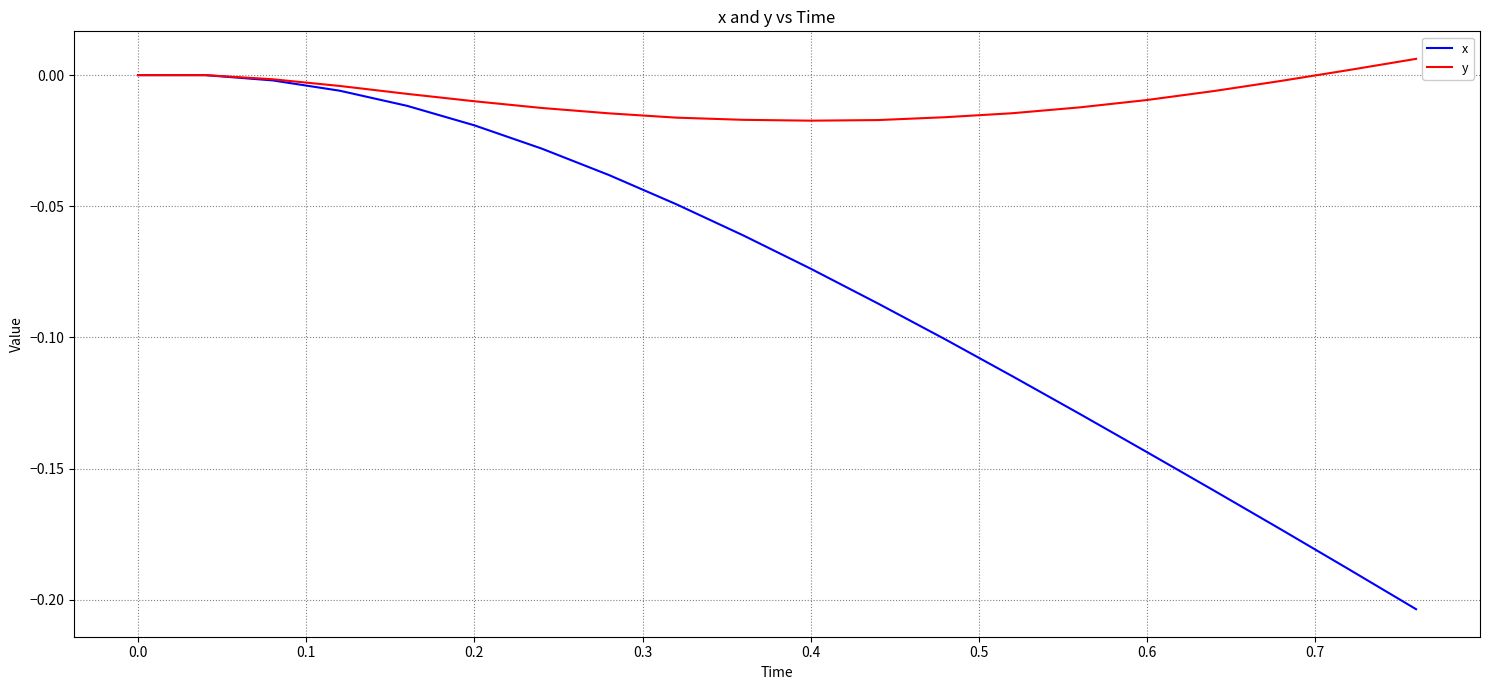

Which series has the widest spread of values?

x